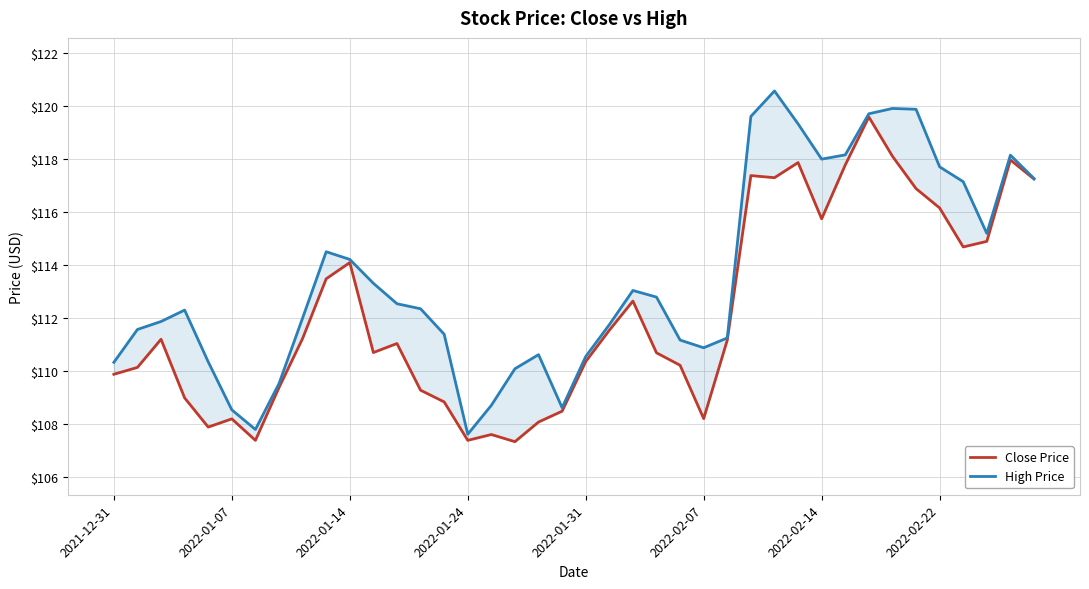

Read the High Price value at 2021-12-31.

110.3